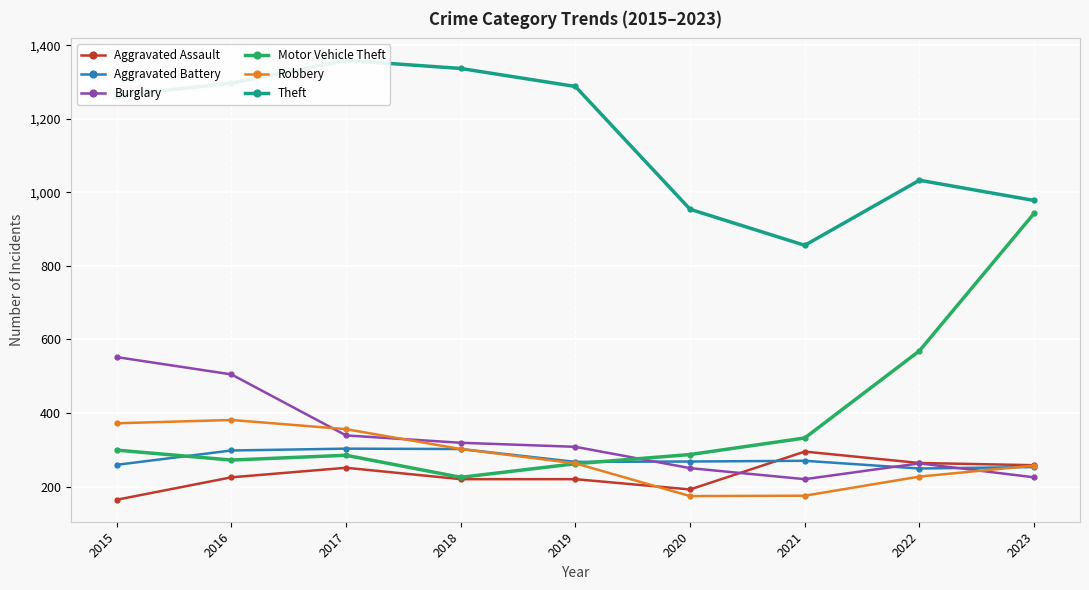

Which category has the highest value in the Aggravated Battery series?

2017